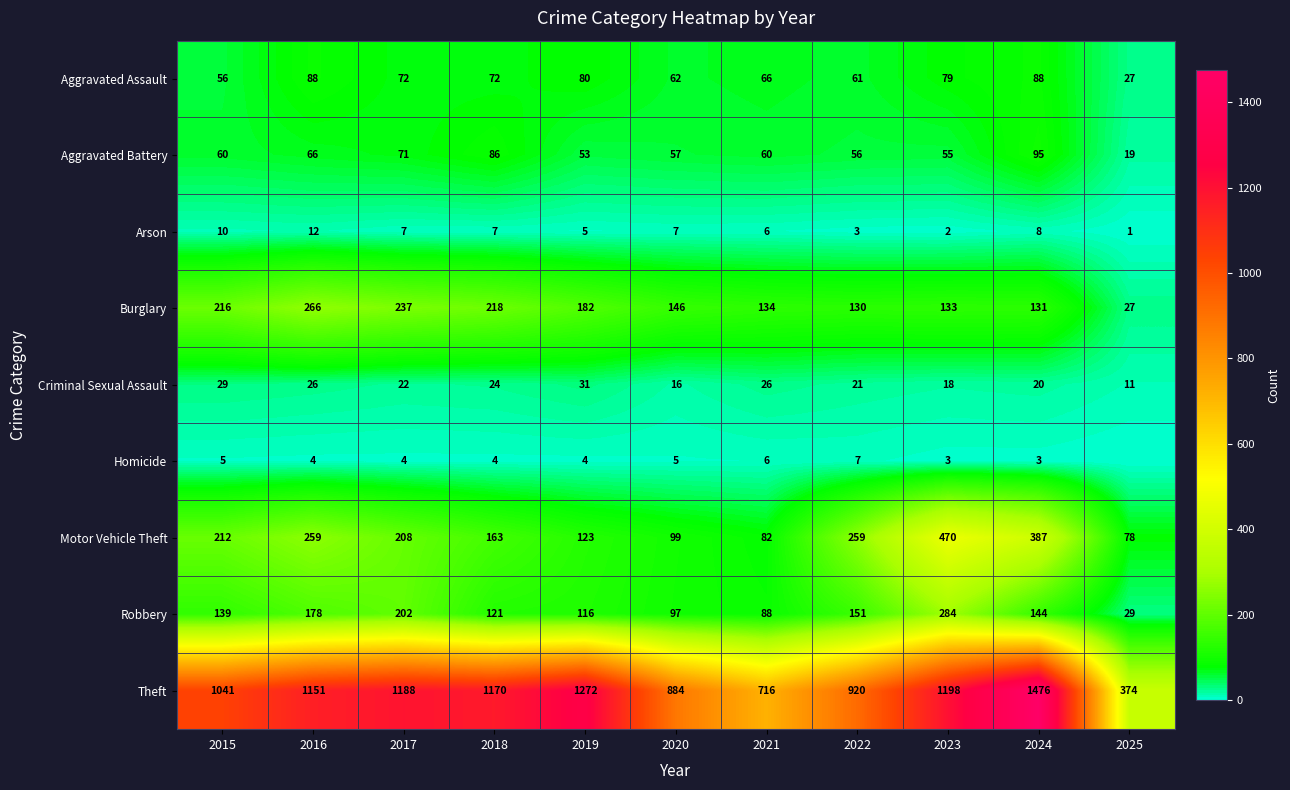

At 2024, list the series in order from smallest to largest.

Homicide, Arson, Criminal Sexual Assault, Aggravated Assault, Aggravated Battery, Burglary, Robbery, Motor Vehicle Theft, Theft